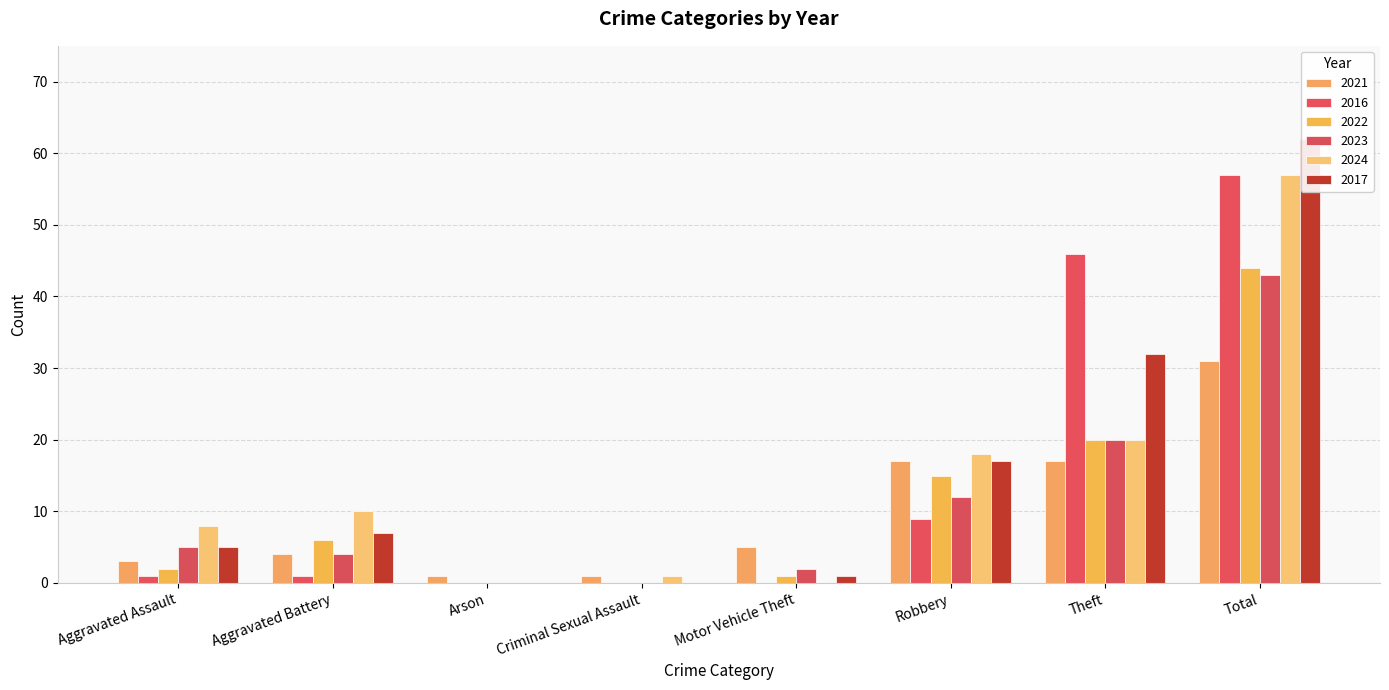

True or false: 2023 has a value of 12 at Robbery.

True